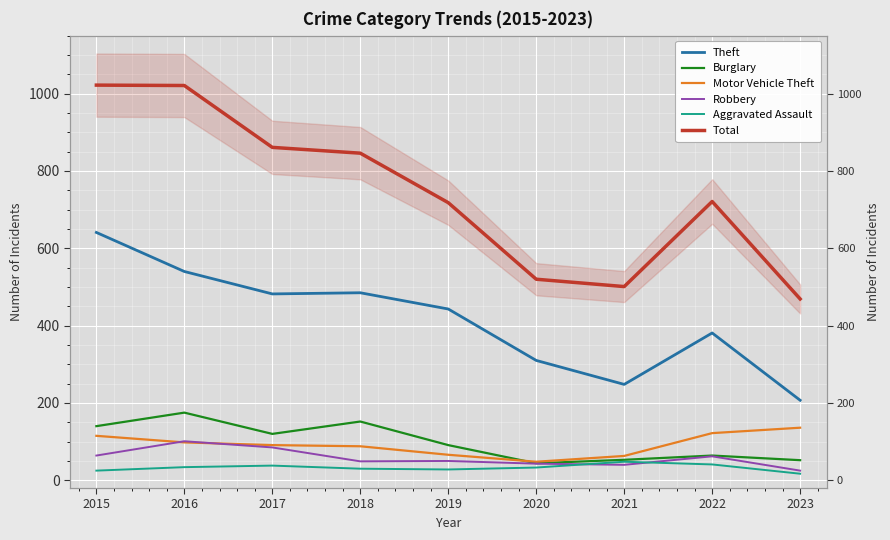

True or false: Theft has a value of 540 at 2016.

True